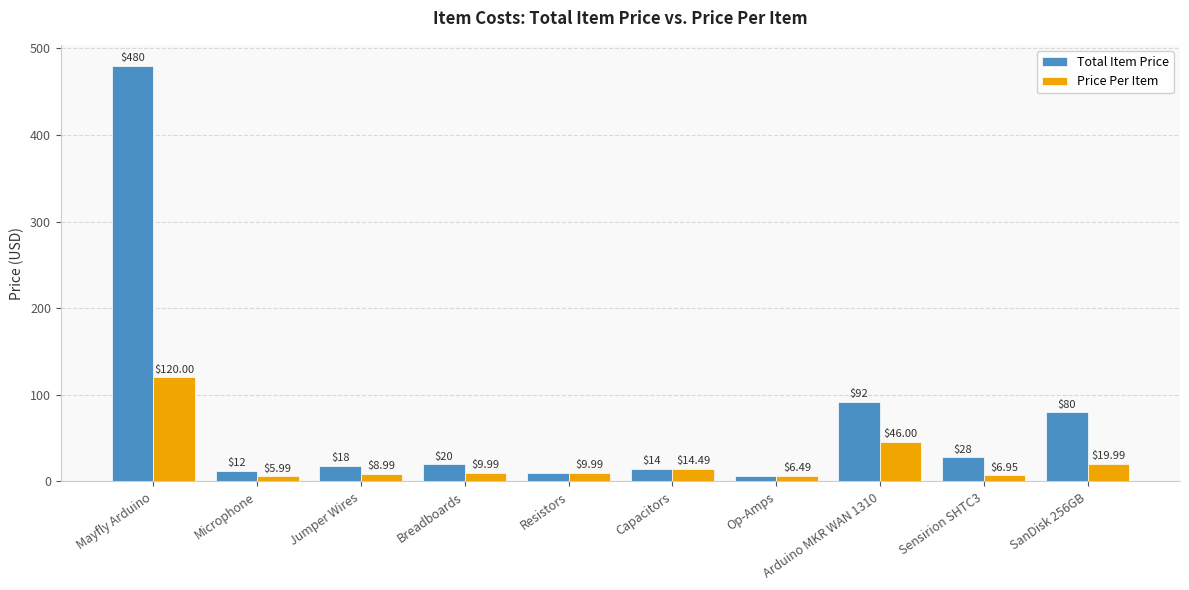

Which label corresponds to the smallest value in the chart?

Microphone